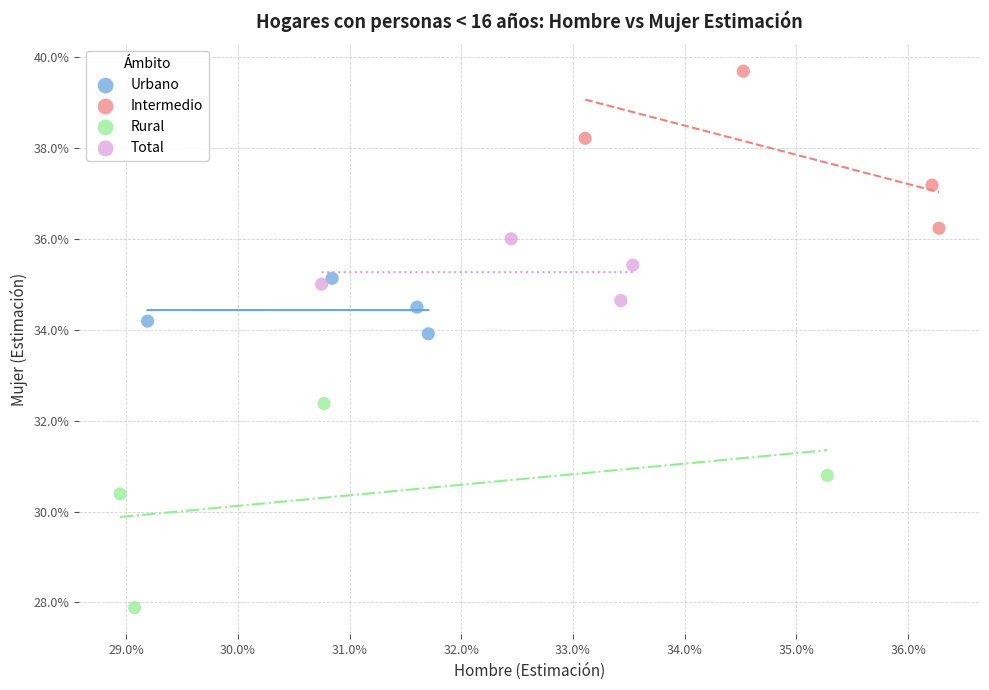

Which series has the widest spread of Y values?

Rural